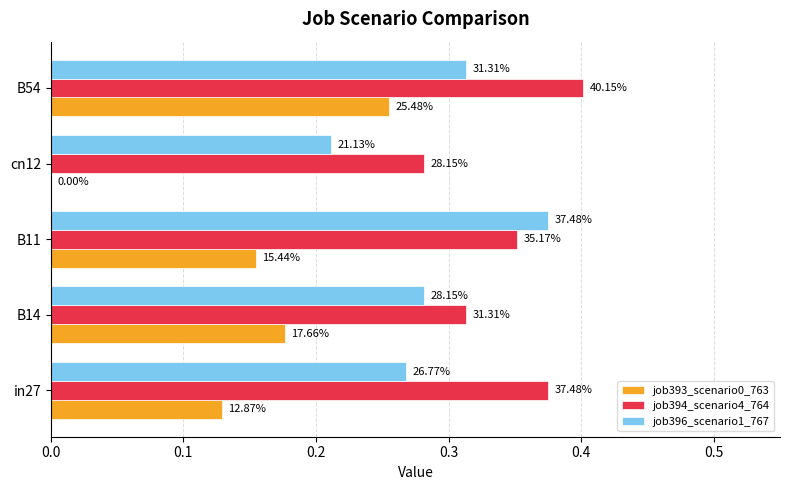

Which series has the widest spread of values?

job393_scenario0_763